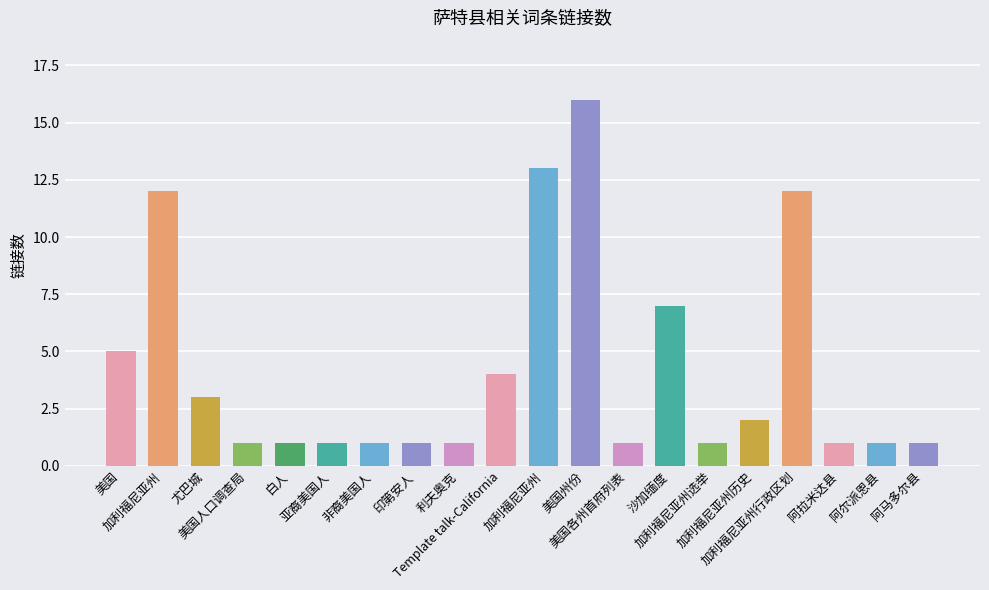

How many bars are there in total?

20